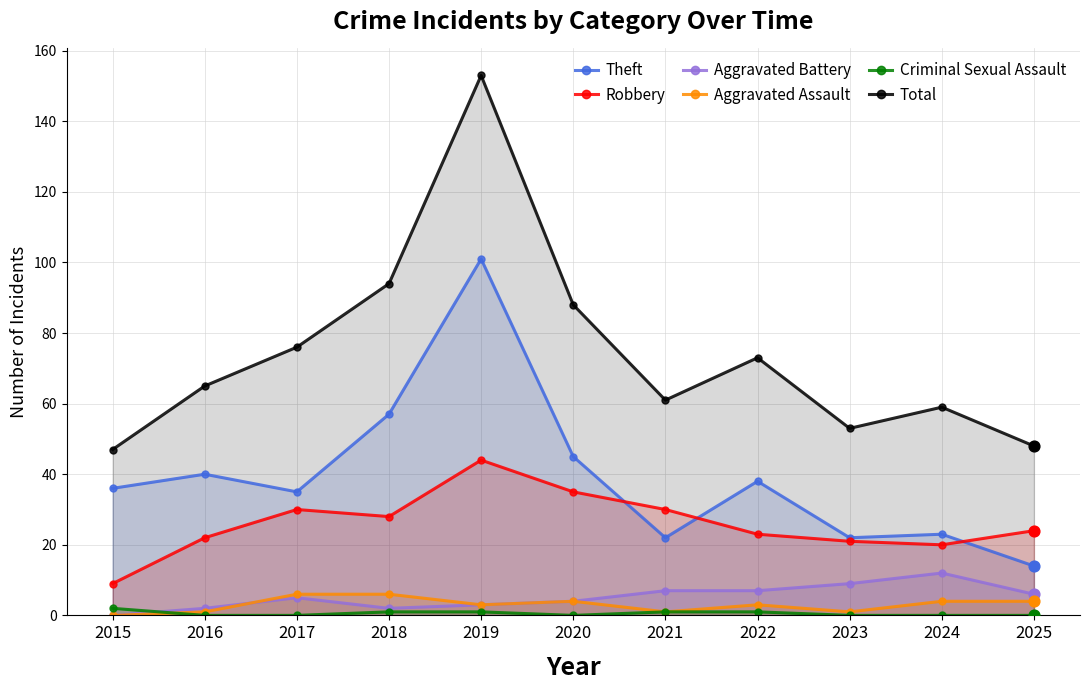

What are all the series names shown in the legend?

Theft, Robbery, Aggravated Battery, Aggravated Assault, Criminal Sexual Assault, Total